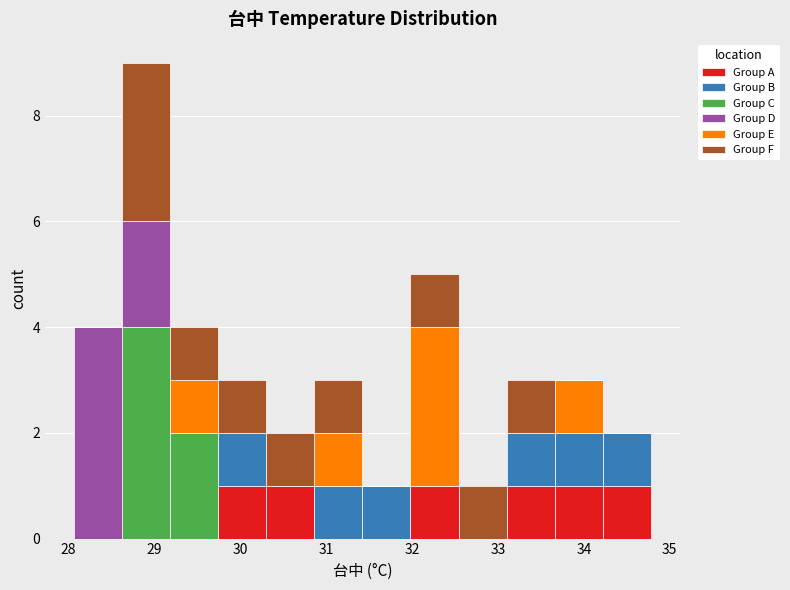

What is the total height of the stacked bar covering 33.7 to 34.2 on the x-axis? Neither the bar edges nor the heights are printed on the chart, so give them approximately, as read against the axes.

3